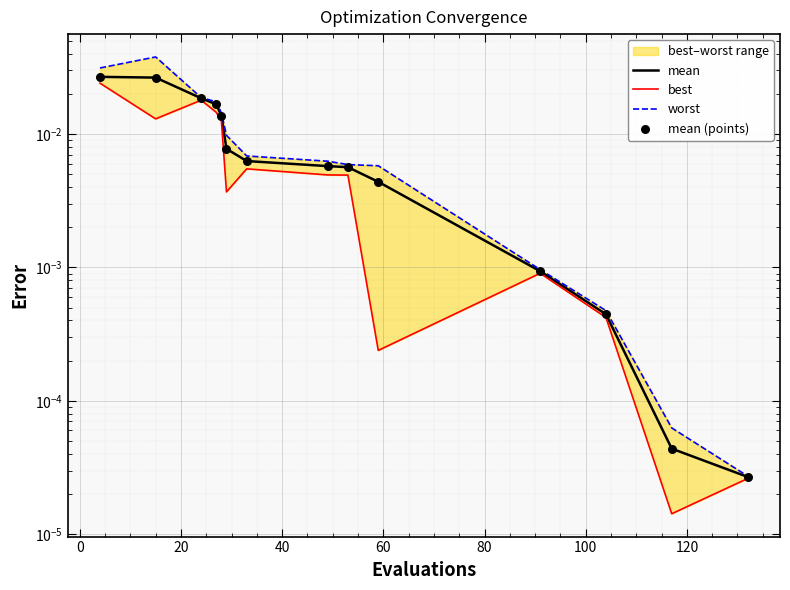

Which series has the largest total across all categories?

worst